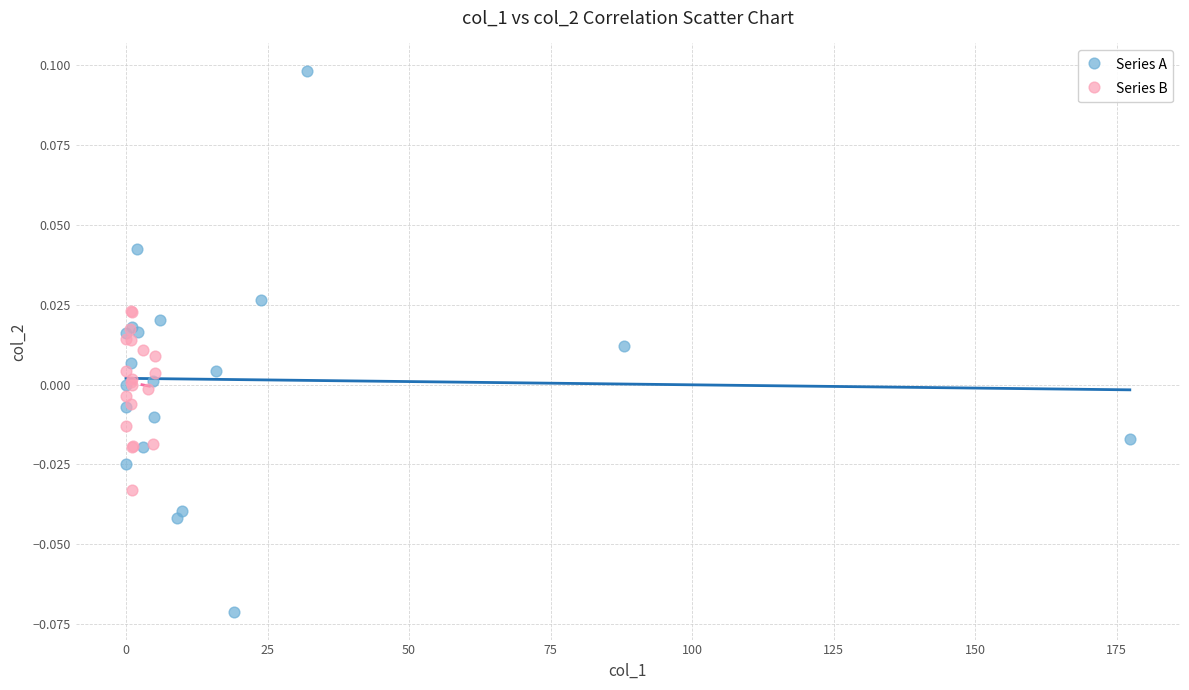

Which series reaches the minimum Y coordinate?

Series A